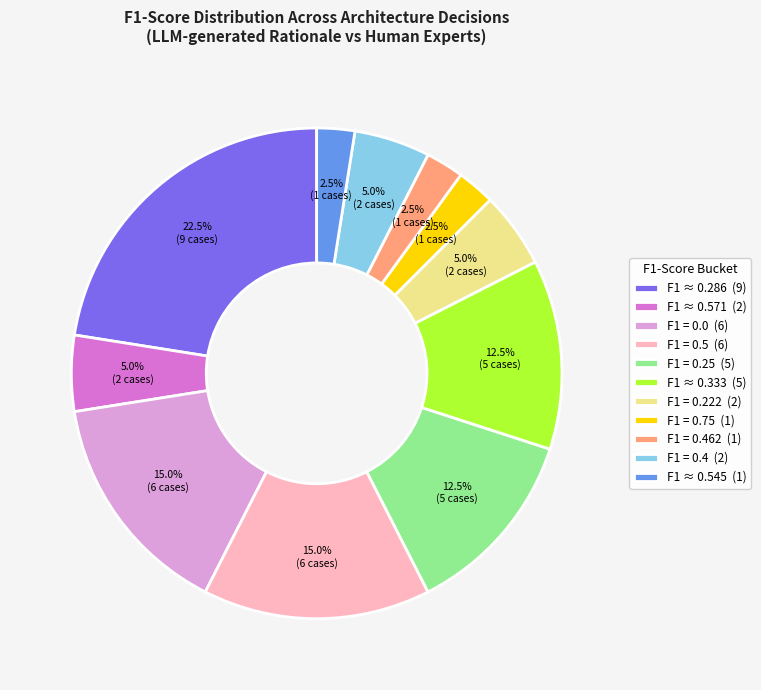

Which category has the biggest portion of the pie?

F1 ≈ 0.286 (9)